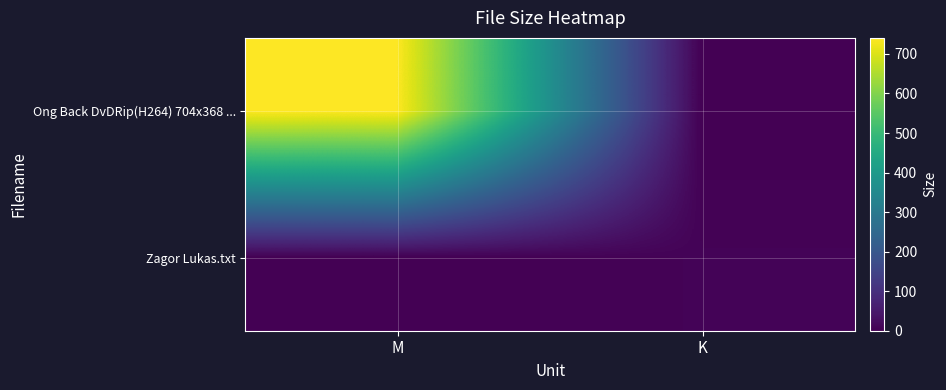

How many categories are shown in the chart?

2